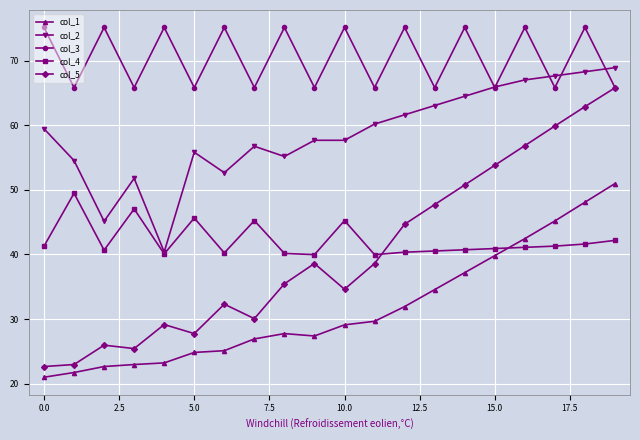

In col_3, how many points are lower than both neighbors (excluding endpoints)?

9